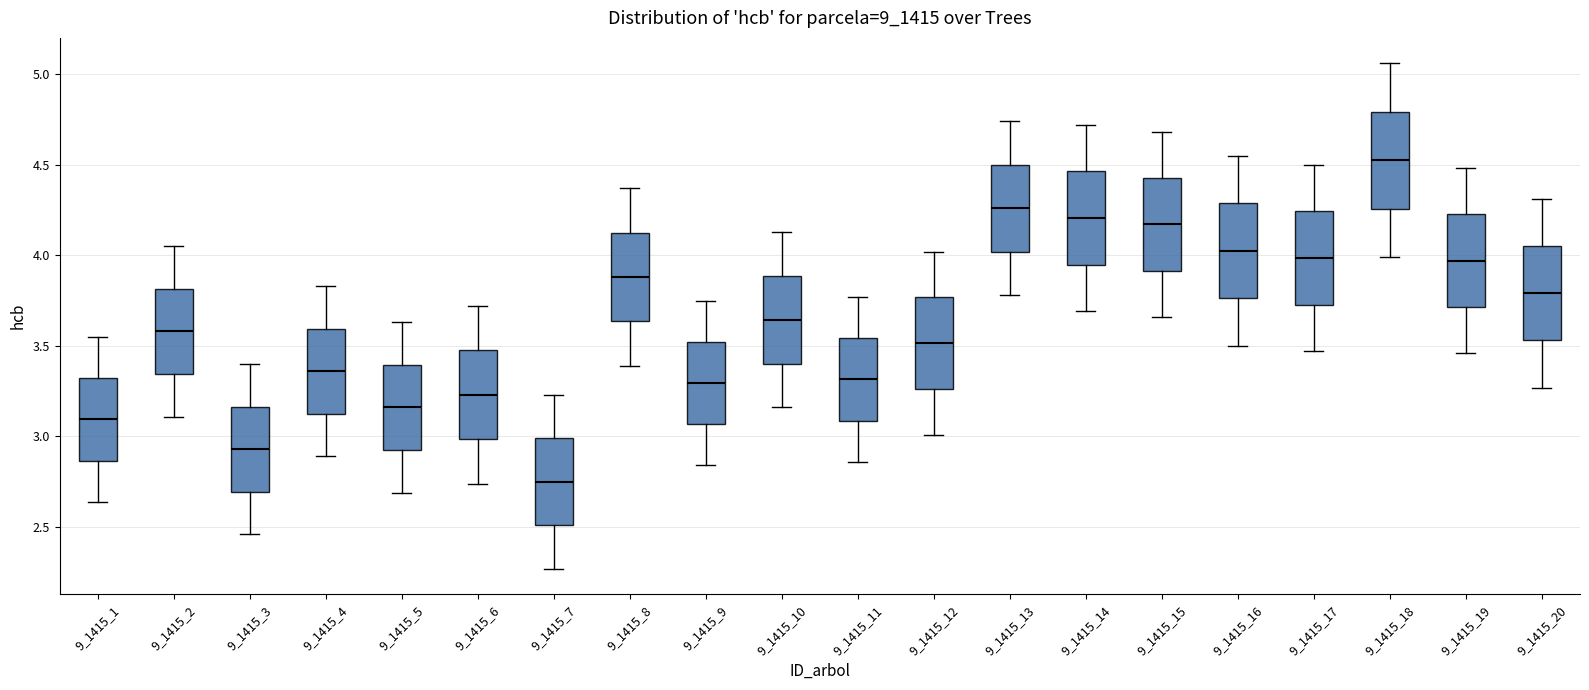

Reading left to right, transcribe this box plot: for each box, give where its median line is, the range the box spans, and where its two whiskers end, as read against the y-axis. The values are not printed on the chart, so give them approximately, as read against the axis.

9_1415_1: median 3.10, box 2.85 to 3.30, whiskers 2.65 to 3.55
9_1415_2: median 3.60, box 3.35 to 3.80, whiskers 3.10 to 4.05
9_1415_3: median 2.95, box 2.70 to 3.15, whiskers 2.45 to 3.40
9_1415_4: median 3.35, box 3.15 to 3.60, whiskers 2.90 to 3.85
9_1415_5: median 3.15, box 2.95 to 3.40, whiskers 2.70 to 3.65
9_1415_6: median 3.25, box 3.00 to 3.50, whiskers 2.75 to 3.70
9_1415_7: median 2.75, box 2.50 to 3.00, whiskers 2.25 to 3.25
9_1415_8: median 3.90, box 3.65 to 4.15, whiskers 3.40 to 4.35
9_1415_9: median 3.30, box 3.05 to 3.50, whiskers 2.85 to 3.75
9_1415_10: median 3.65, box 3.40 to 3.90, whiskers 3.15 to 4.15
9_1415_11: median 3.30, box 3.10 to 3.55, whiskers 2.85 to 3.75
9_1415_12: median 3.50, box 3.25 to 3.75, whiskers 3.00 to 4.00
9_1415_13: median 4.25, box 4.00 to 4.50, whiskers 3.80 to 4.75
9_1415_14: median 4.20, box 3.95 to 4.45, whiskers 3.70 to 4.70
9_1415_15: median 4.15, box 3.90 to 4.45, whiskers 3.65 to 4.70
9_1415_16: median 4.05, box 3.75 to 4.30, whiskers 3.50 to 4.55
9_1415_17: median 4.00, box 3.75 to 4.25, whiskers 3.45 to 4.50
9_1415_18: median 4.55, box 4.25 to 4.80, whiskers 4.00 to 5.05
9_1415_19: median 3.95, box 3.70 to 4.25, whiskers 3.45 to 4.50
9_1415_20: median 3.80, box 3.55 to 4.05, whiskers 3.25 to 4.30